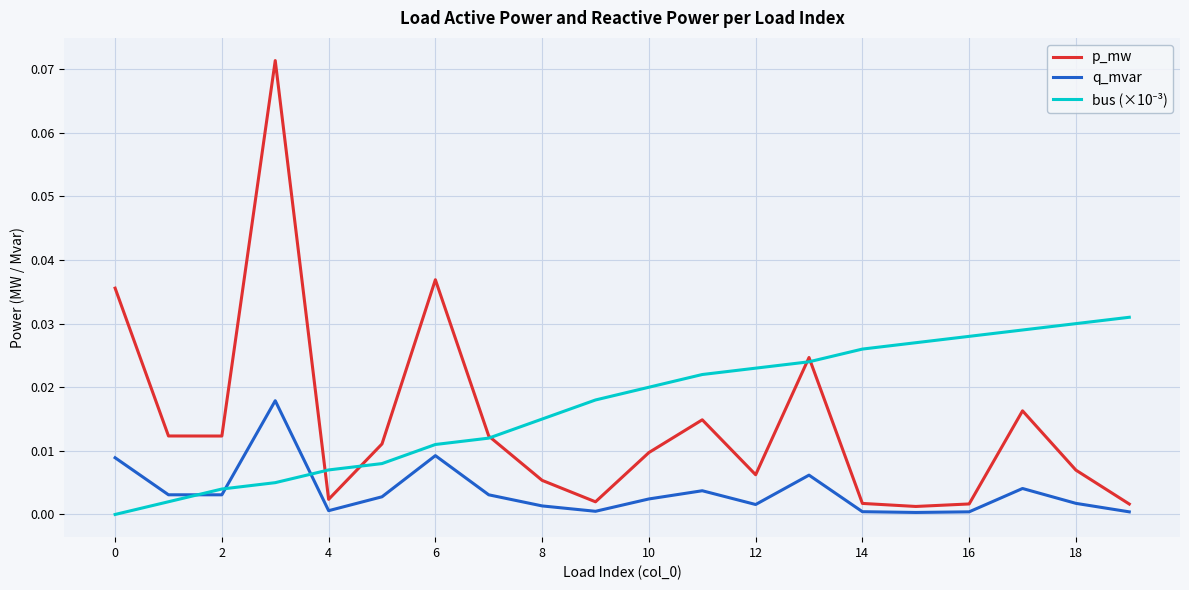

Is this an area chart (filled region under the line)?

No